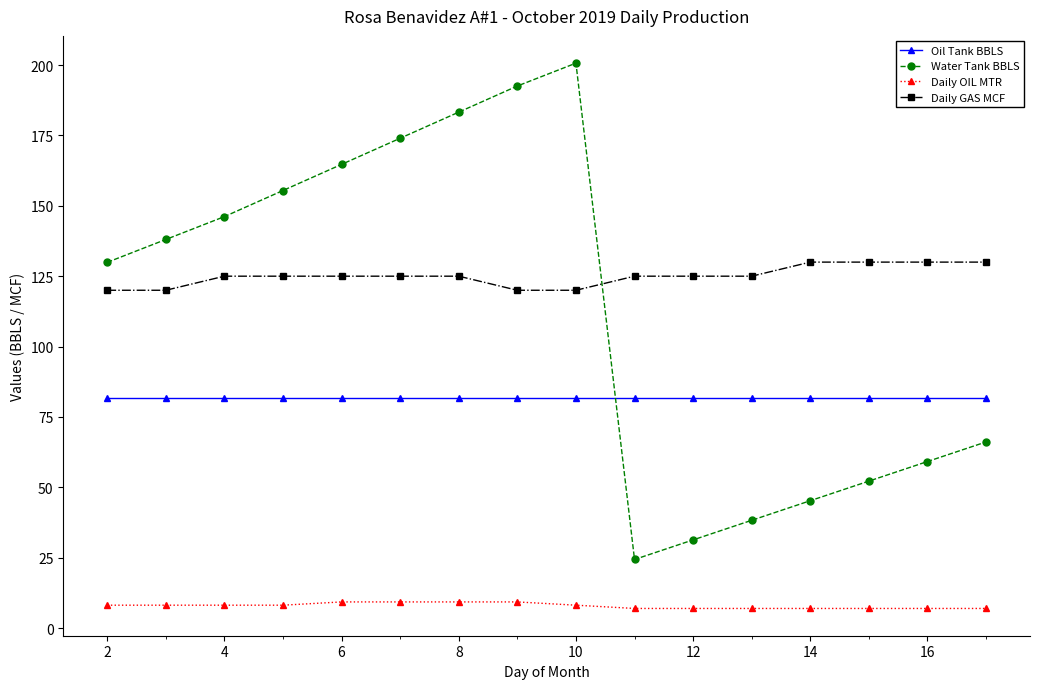

Which series has the widest spread of values?

Water Tank BBLS